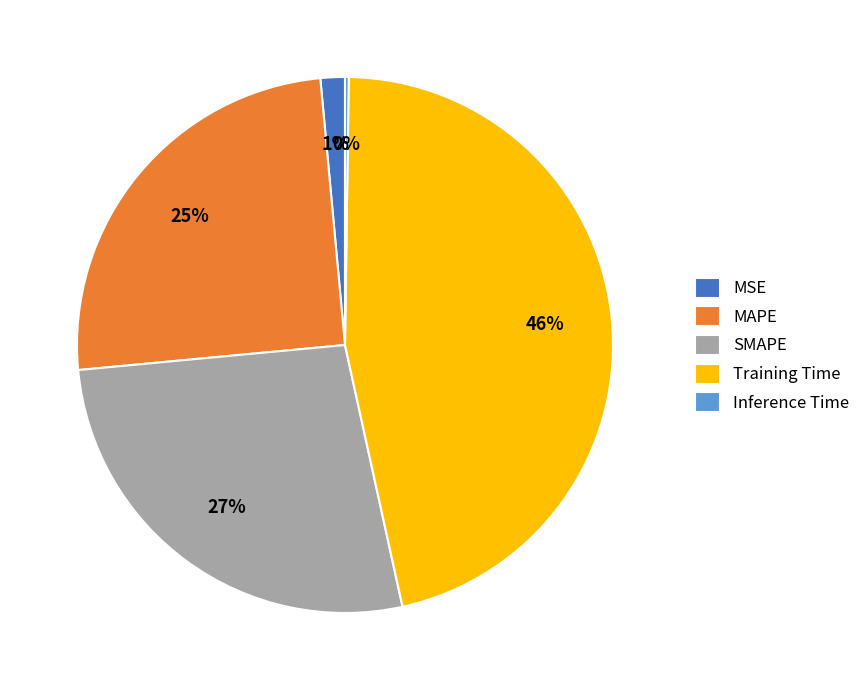

To the nearest percent, what portion does MAPE represent?

25%